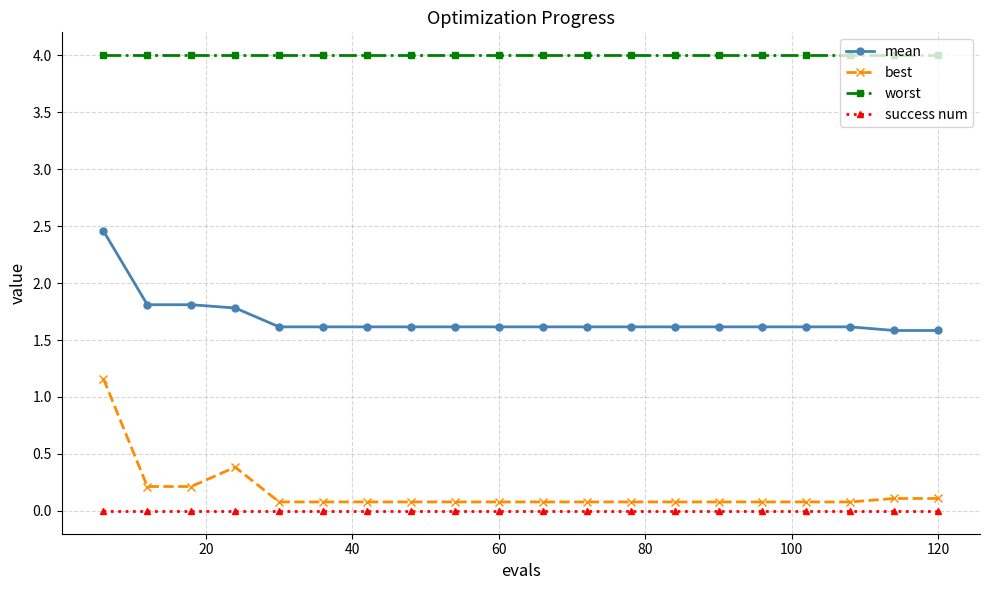

What is the difference between the second highest and minimum values in the best series?

0.3